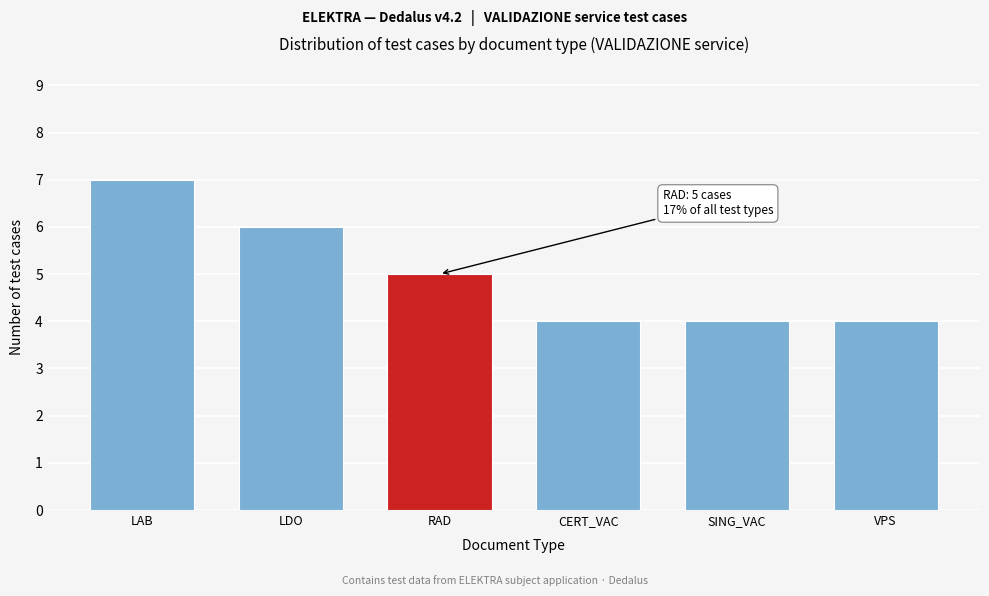

Reading left to right, transcribe all the data shown in this chart.

LAB=7	LDO=6	RAD=5	CERT_VAC=4	SING_VAC=4	VPS=4